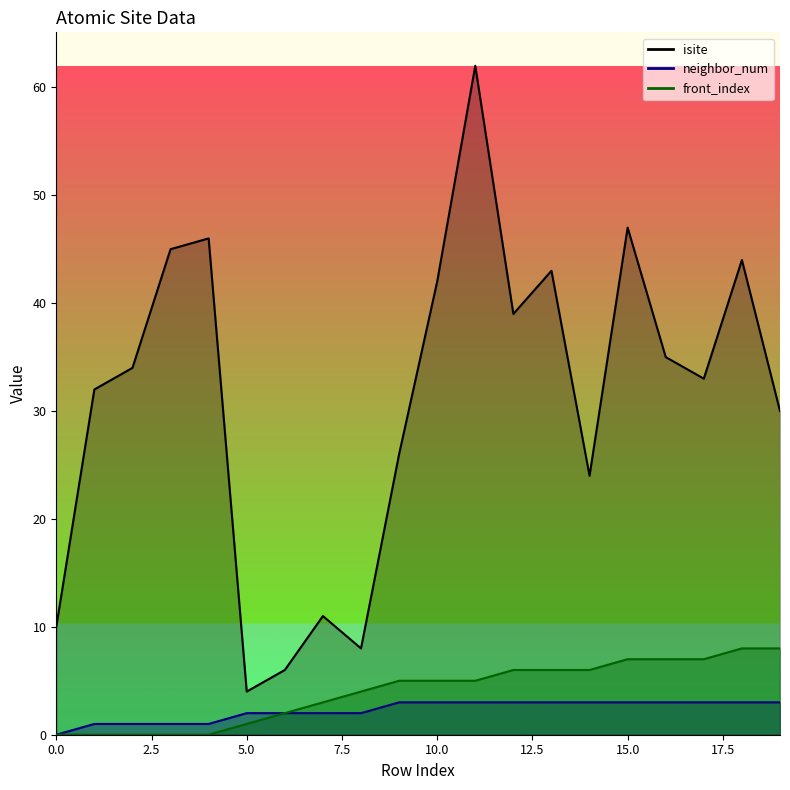

Rank the series at 10 from lowest to highest value.

neighbor_num, front_index, isite